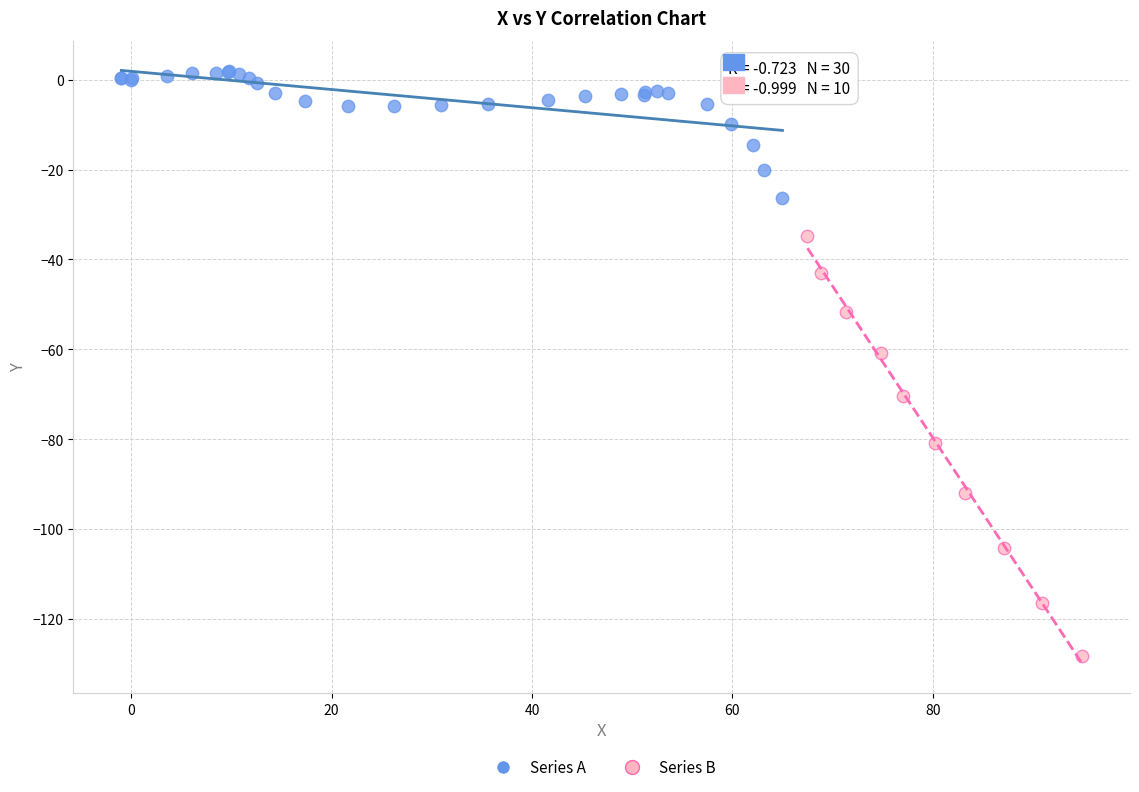

What are all the series names shown in the legend?

Series A, Series B